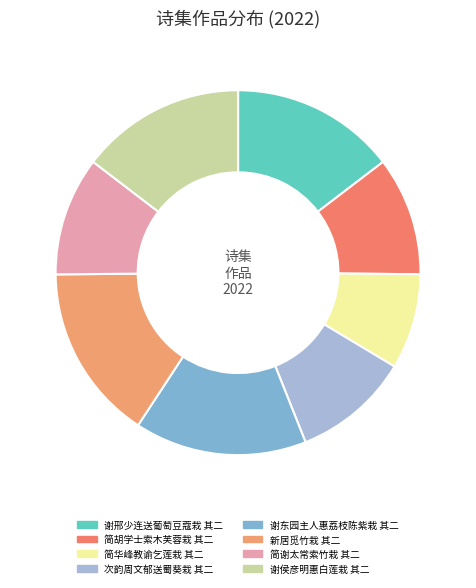

True or false: 简谢太常索竹栽 其二 accounts for 11% of the total.

True